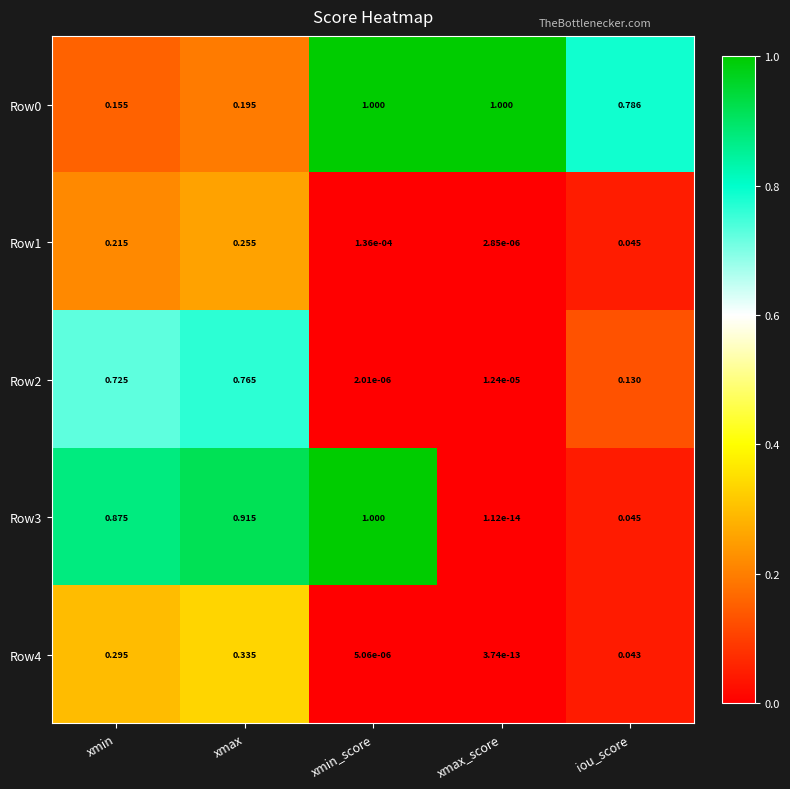

At which category is the sum across all series the highest?

xmax